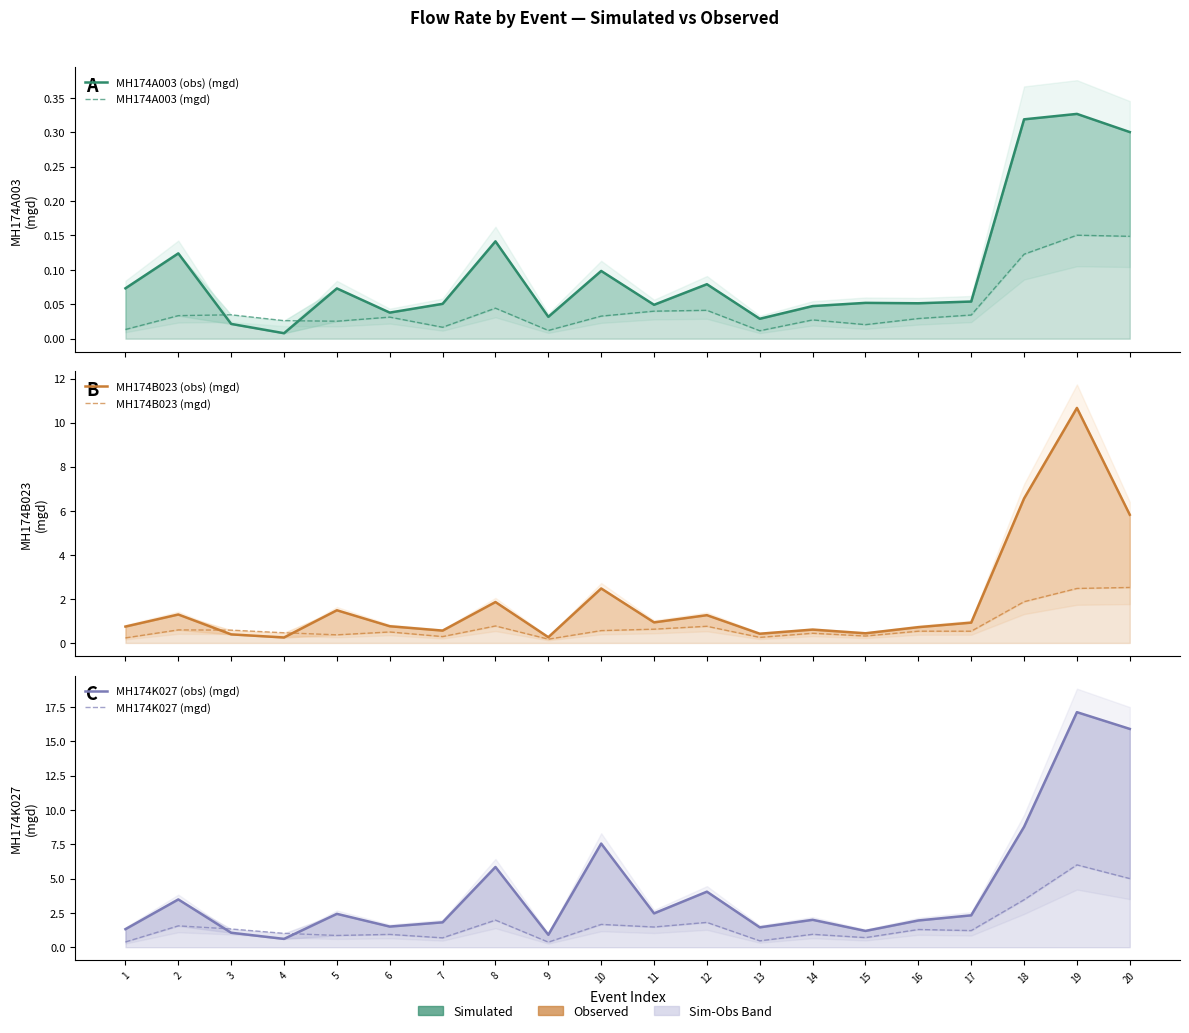

What is the value of the MH174B023 (obs) (mgd) point at the 7th from the left?

0.6